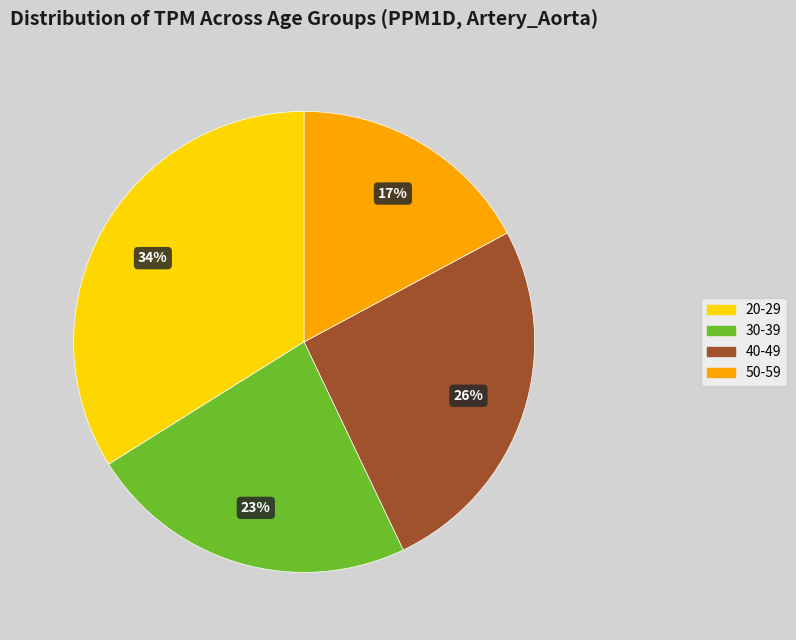

The 30-39 slice represents 23% of the pie. True or false?

True